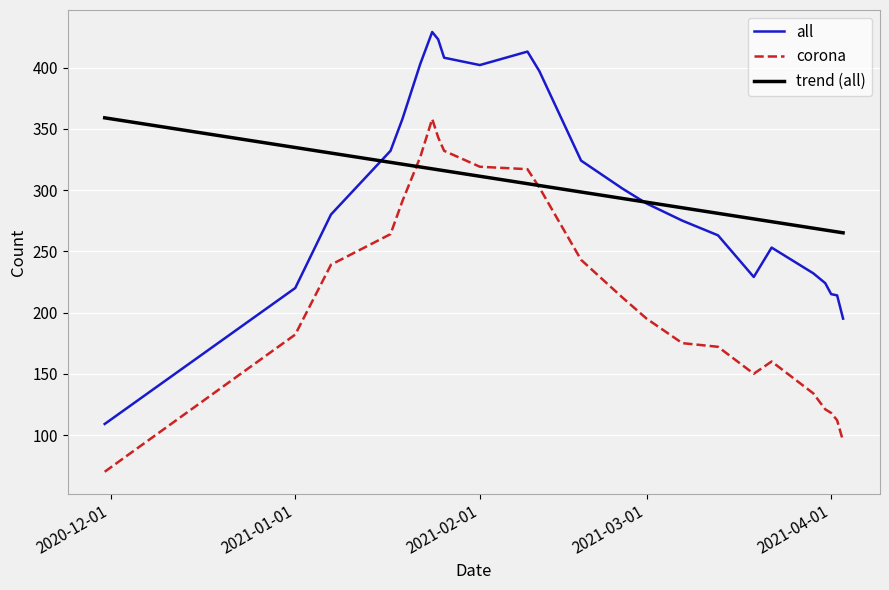

What is the difference between the maximum and minimum values in the corona series?

288